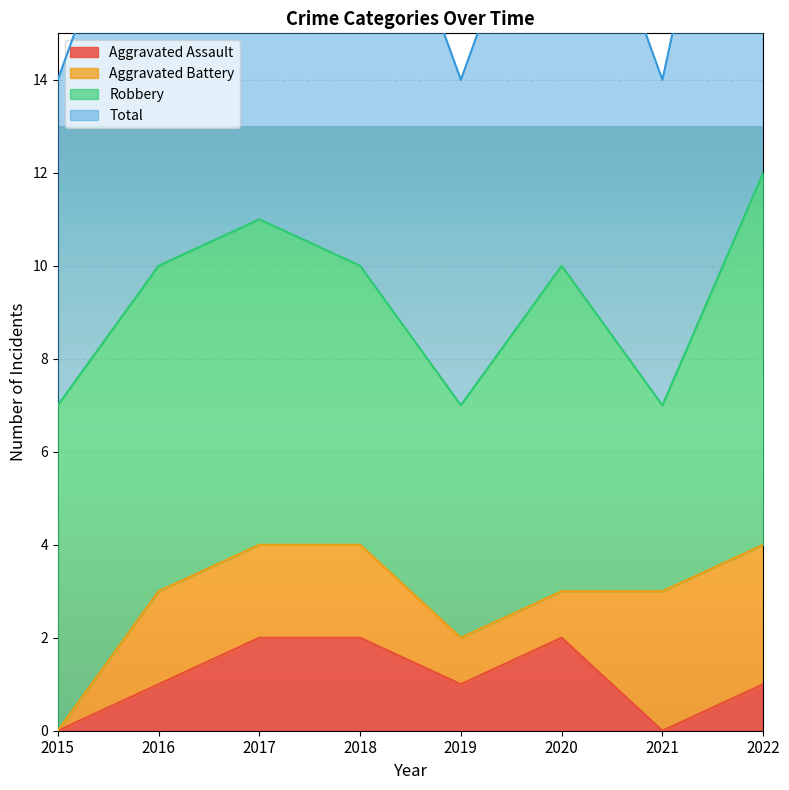

The value of Aggravated Assault at 2015 is 0. True or false?

True